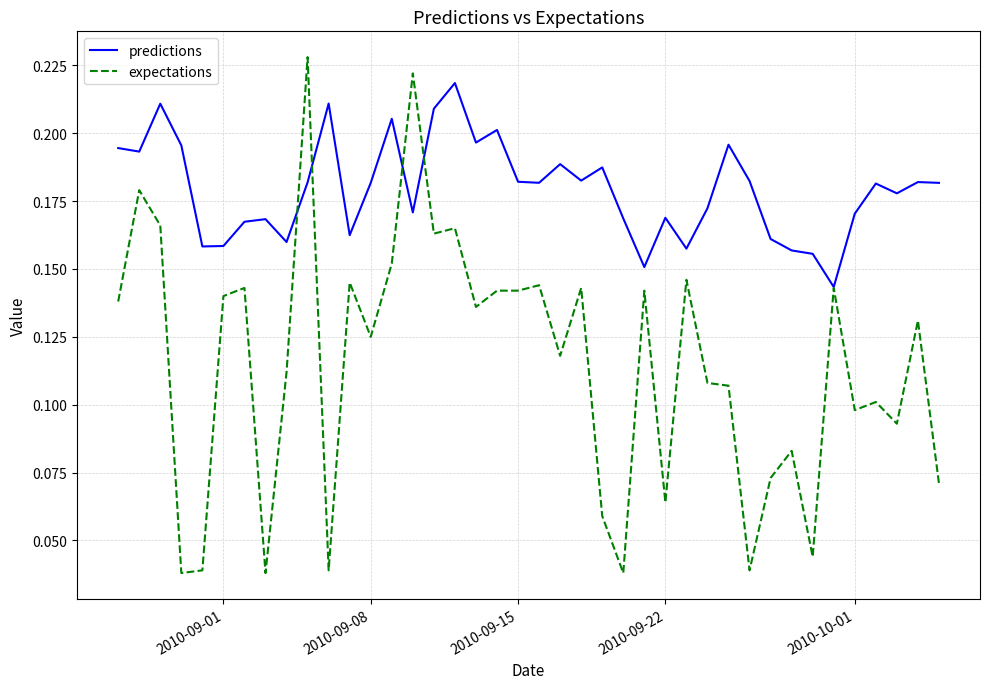

Which series has the largest total across all categories?

predictions